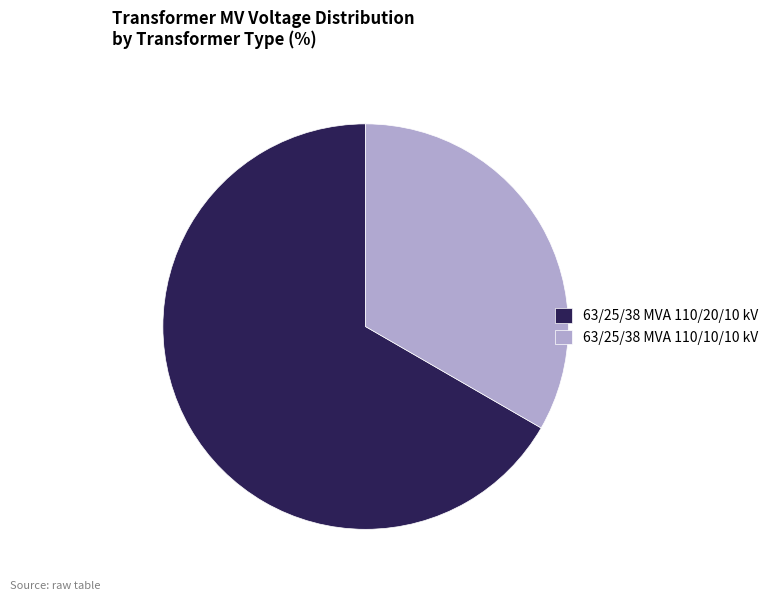

Which slice represents more than half of the pie?

63/25/38 MVA 110/20/10 kV